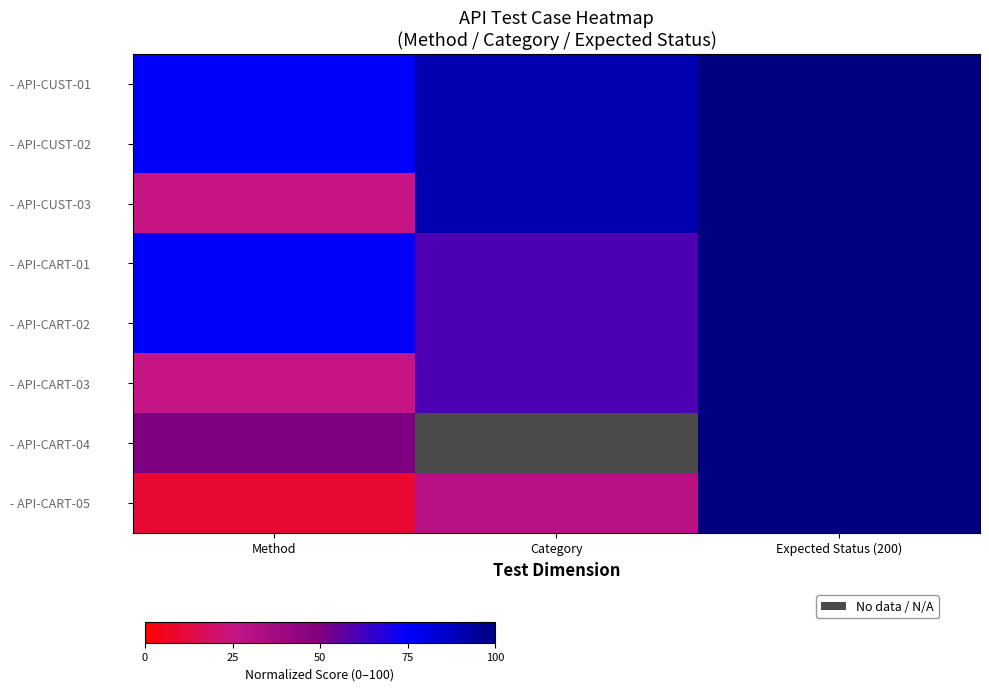

Between Expected Status (200) and Category, which is larger?

Expected Status (200)